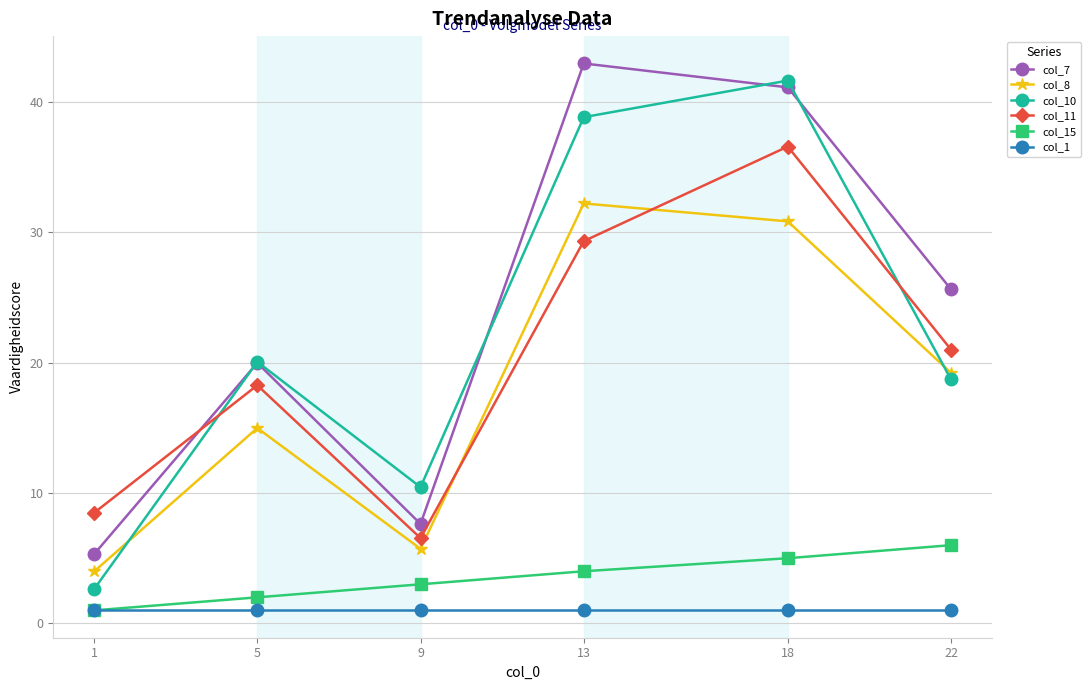

What is the spread (max minus min) of values at 5?

19.1